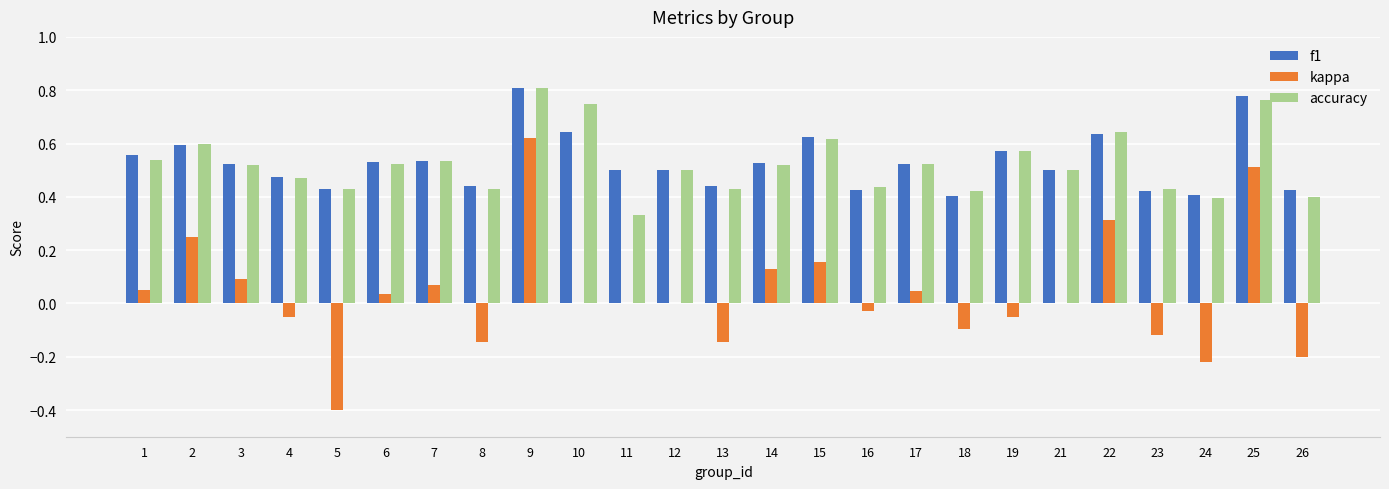

What is the sum of all accuracy values?

13.1